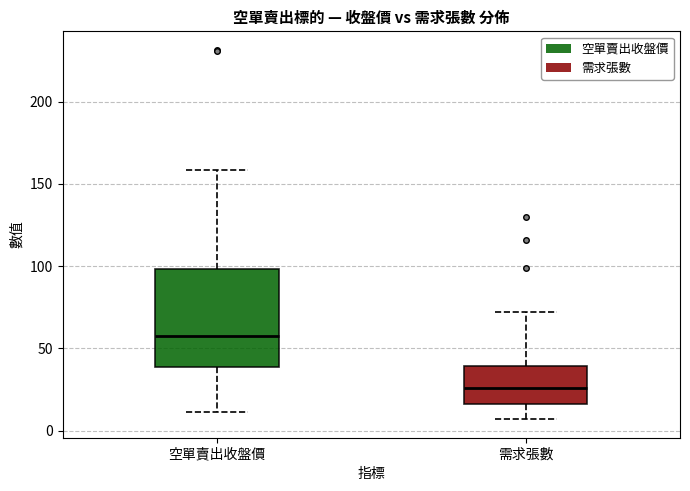

Comparing the boxes themselves (not the whiskers), which one is the tallest?

空單賣出收盤價